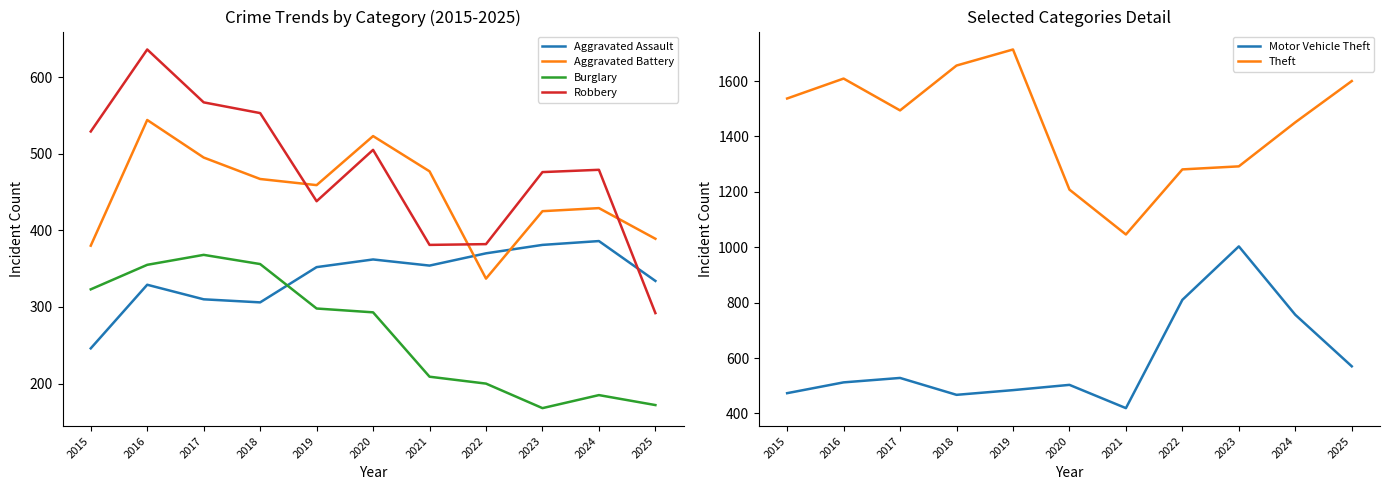

What is the difference between the highest and lowest values at 2019?

1416